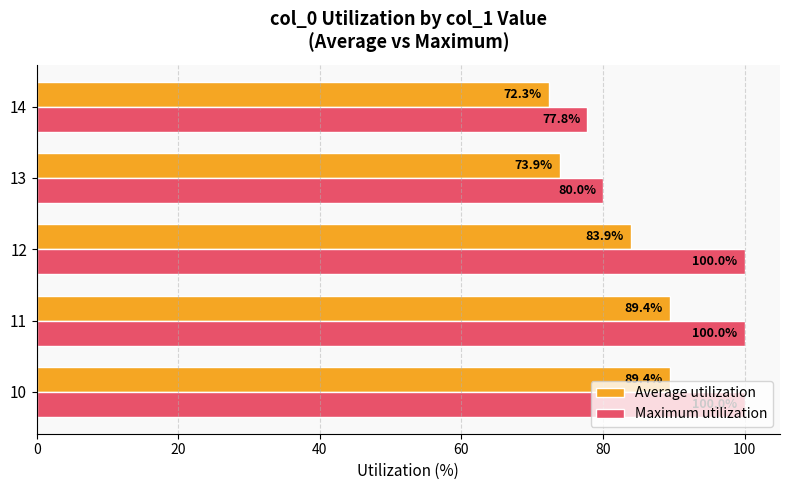

What is the lowest value of the Maximum utilization series?

77.8